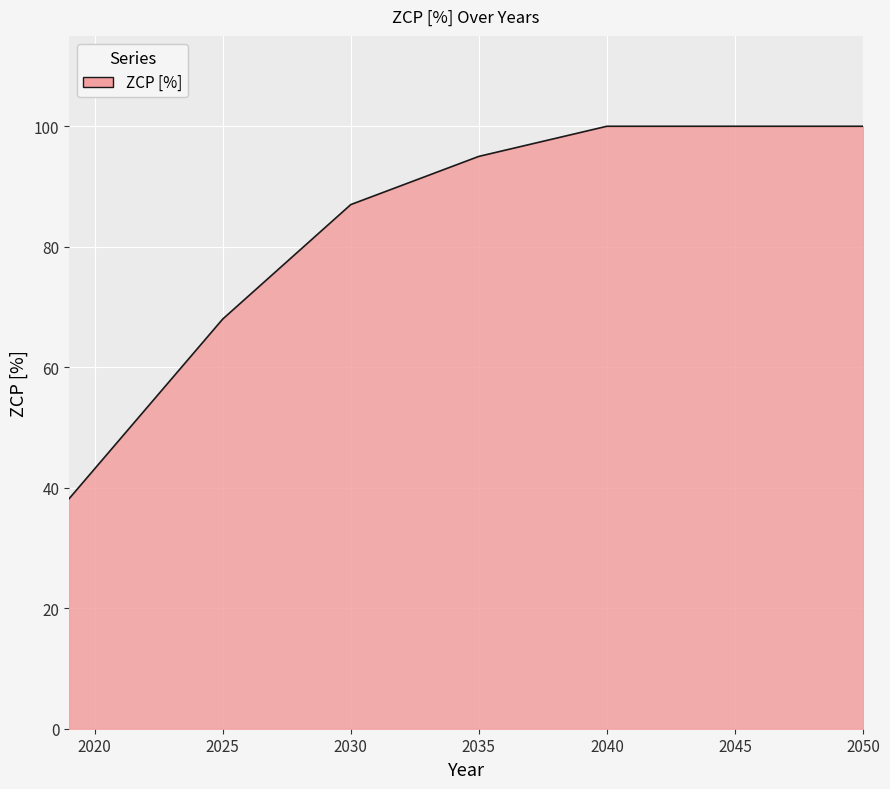

What is the minimum value shown in the chart?

38.2